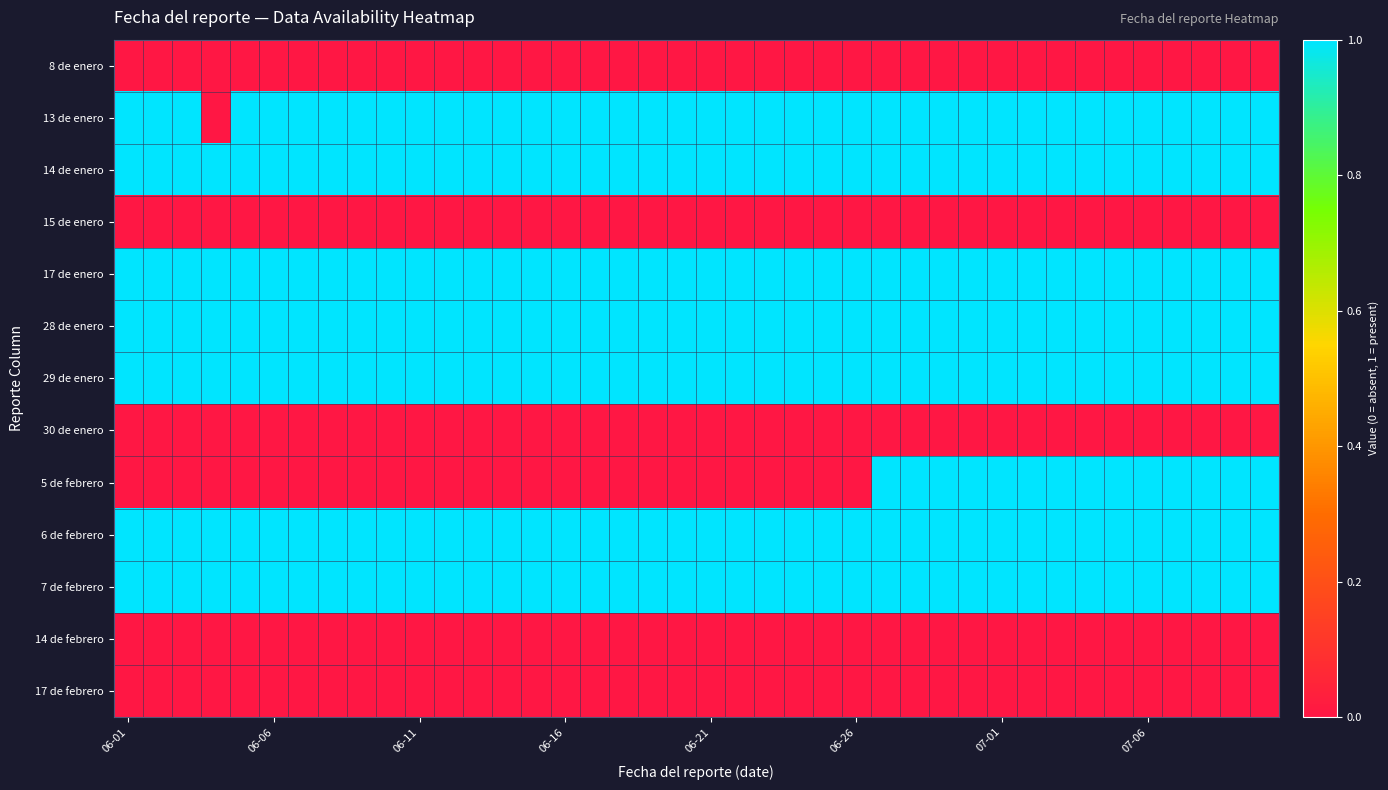

At which category is the sum across all series the highest?

26